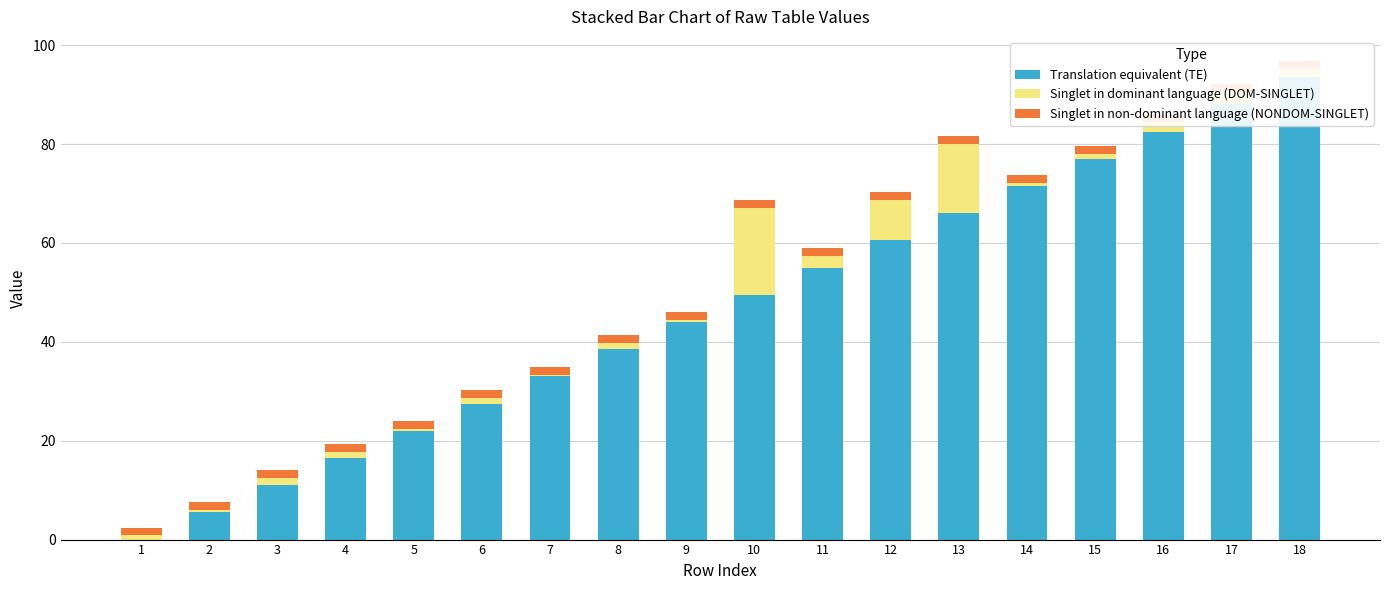

Is the value of Singlet in dominant language (DOM-SINGLET) at 15 greater than the value of Singlet in non-dominant language (NONDOM-SINGLET) at 3?

No